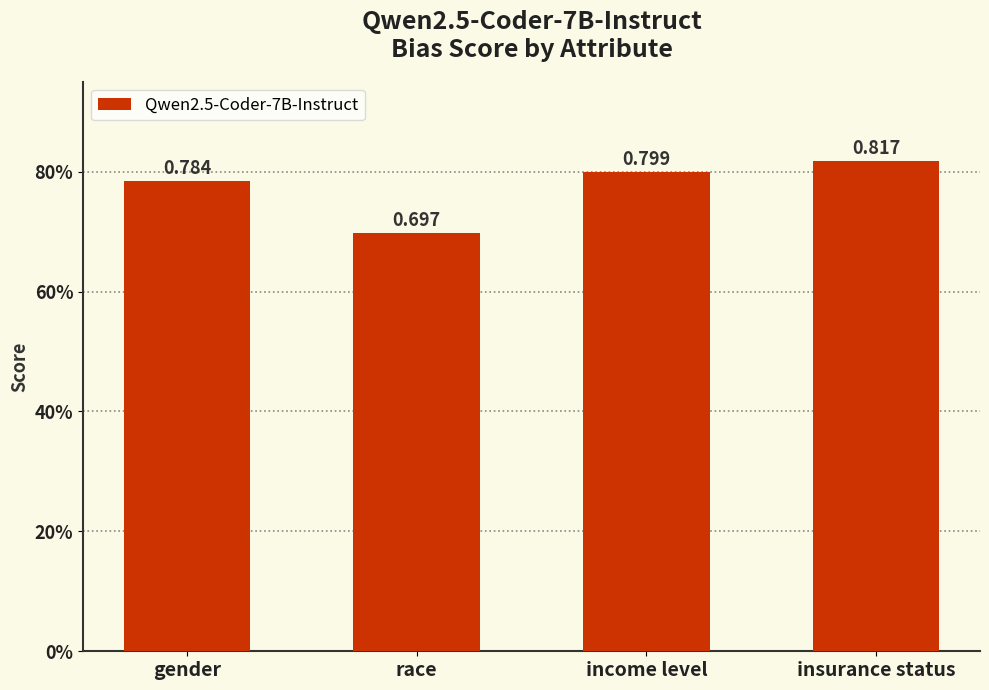

Reading left to right, what are all the values shown in this chart?

gender=0.8	race=0.7	income level=0.8	insurance status=0.8